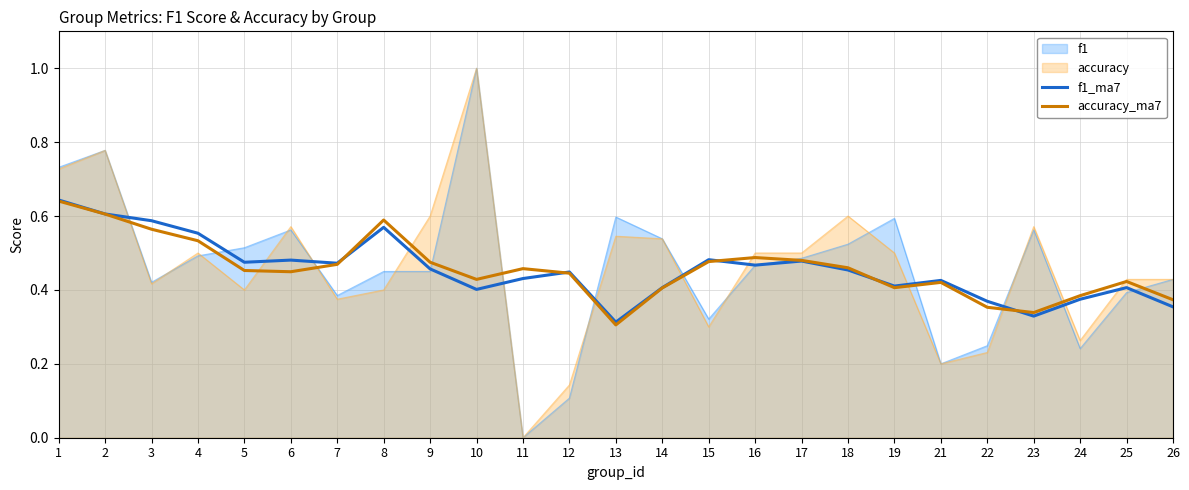

At which label is f1_ma7 closest to 0?

13